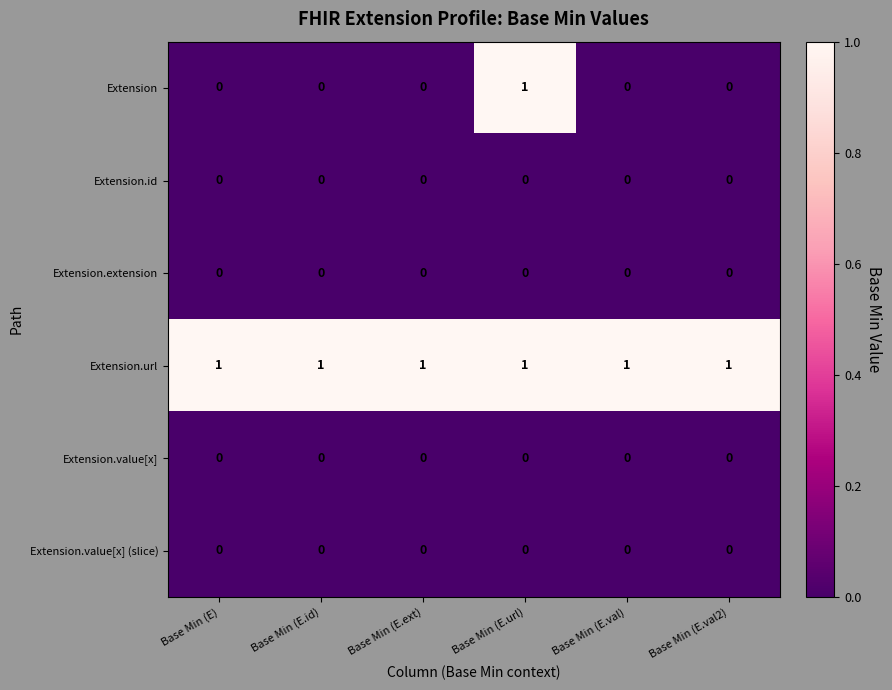

True or false: Extension has a value of 0 at Base Min (E.val2).

True